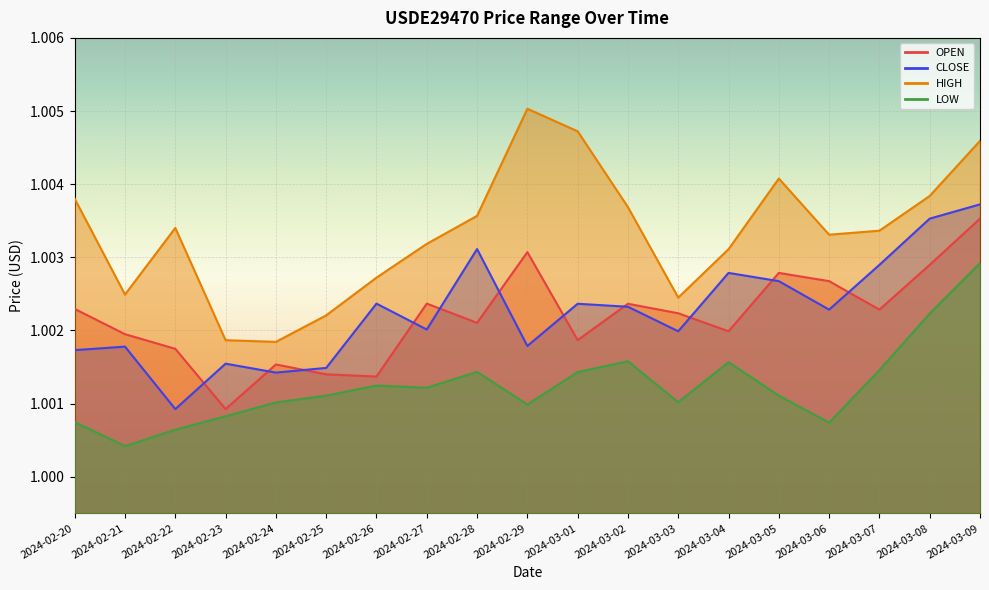

Where is LOW nearest to the value 1?

2024-02-21